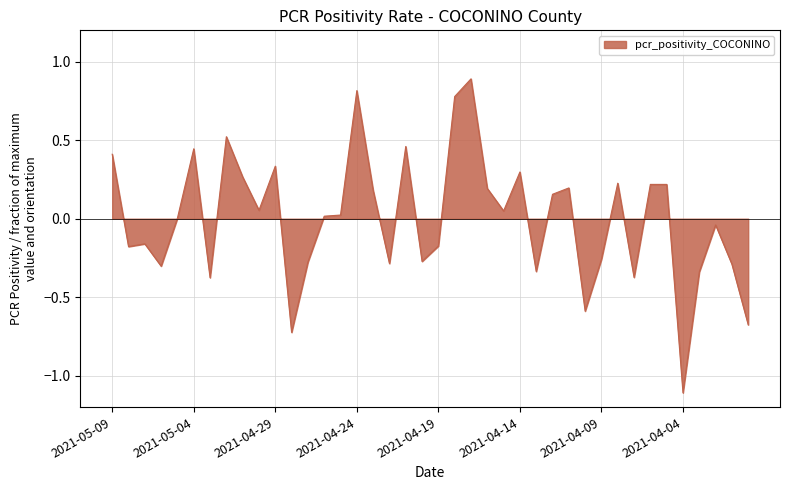

What is the maximum value shown in the chart?

0.9